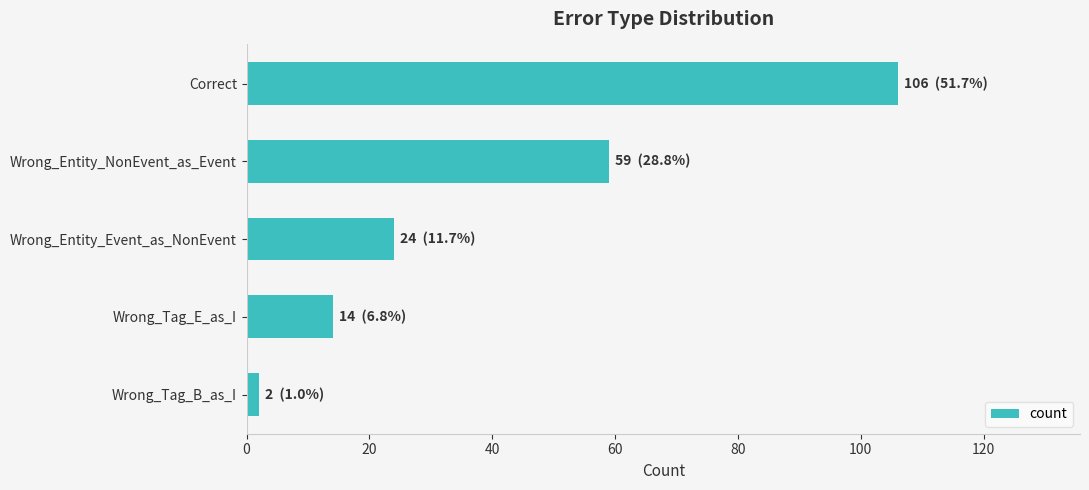

What is the change in value from Wrong_Entity_Event_as_NonEvent to Wrong_Tag_E_as_I?

-10